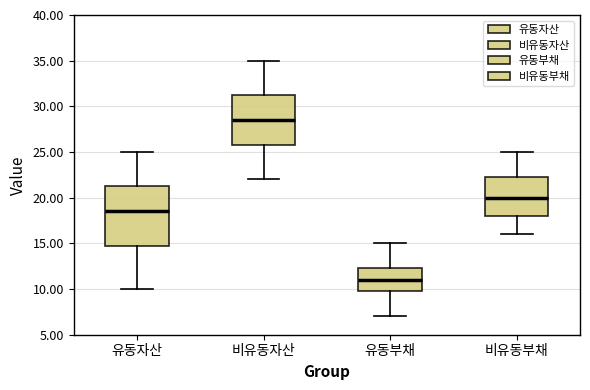

Which box has the lowest median line?

유동부채